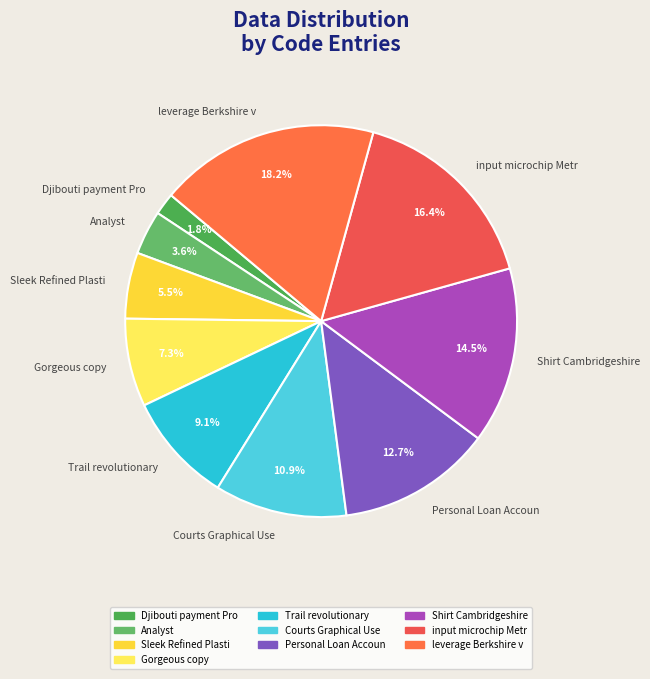

What is the ratio of the value at input microchip Metr to the value at Shirt Cambridgeshire?

1.1